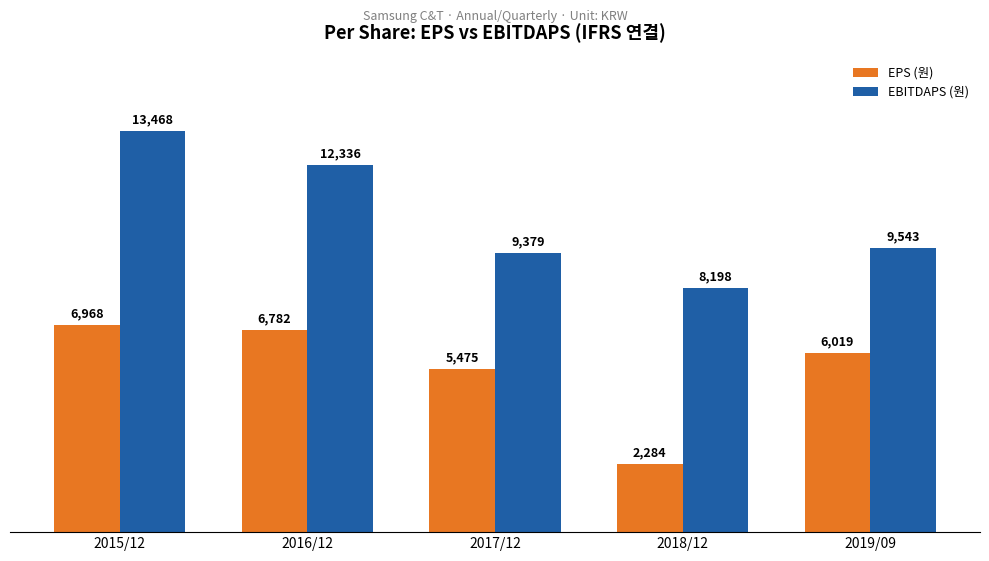

What is the total value across all series at 2018/12?

10482